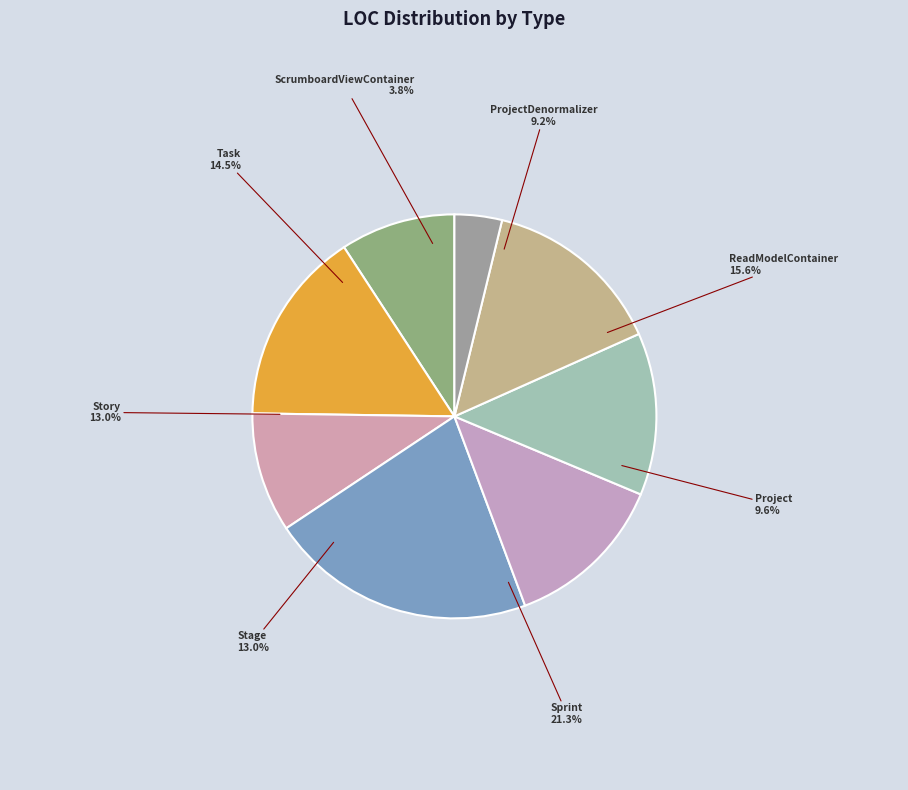

To the nearest percent, what portion does ScrumboardViewContainer represent?

4%